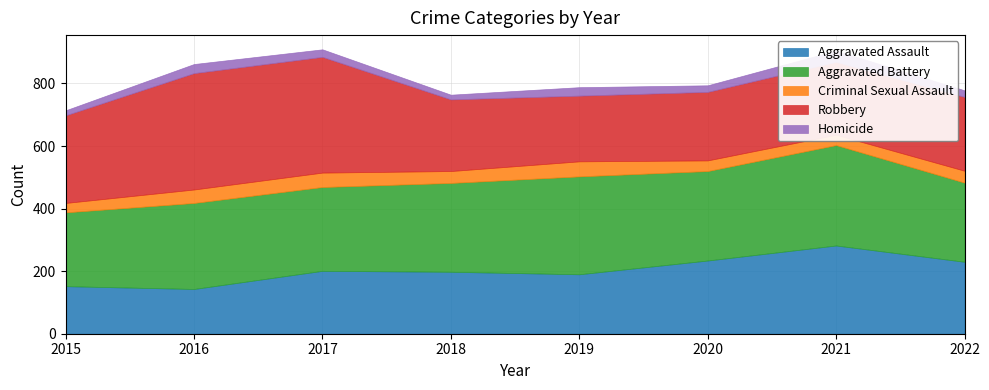

True or false: Homicide and Robbery cross at least once.

False